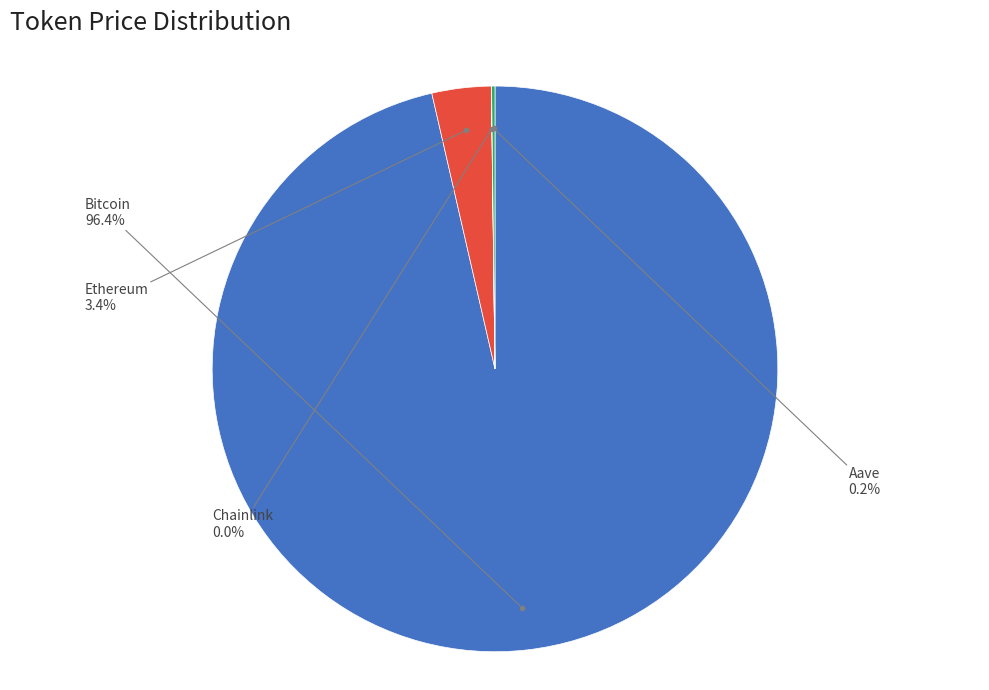

Do Bitcoin and Ethereum together represent more than half of the pie?

Yes